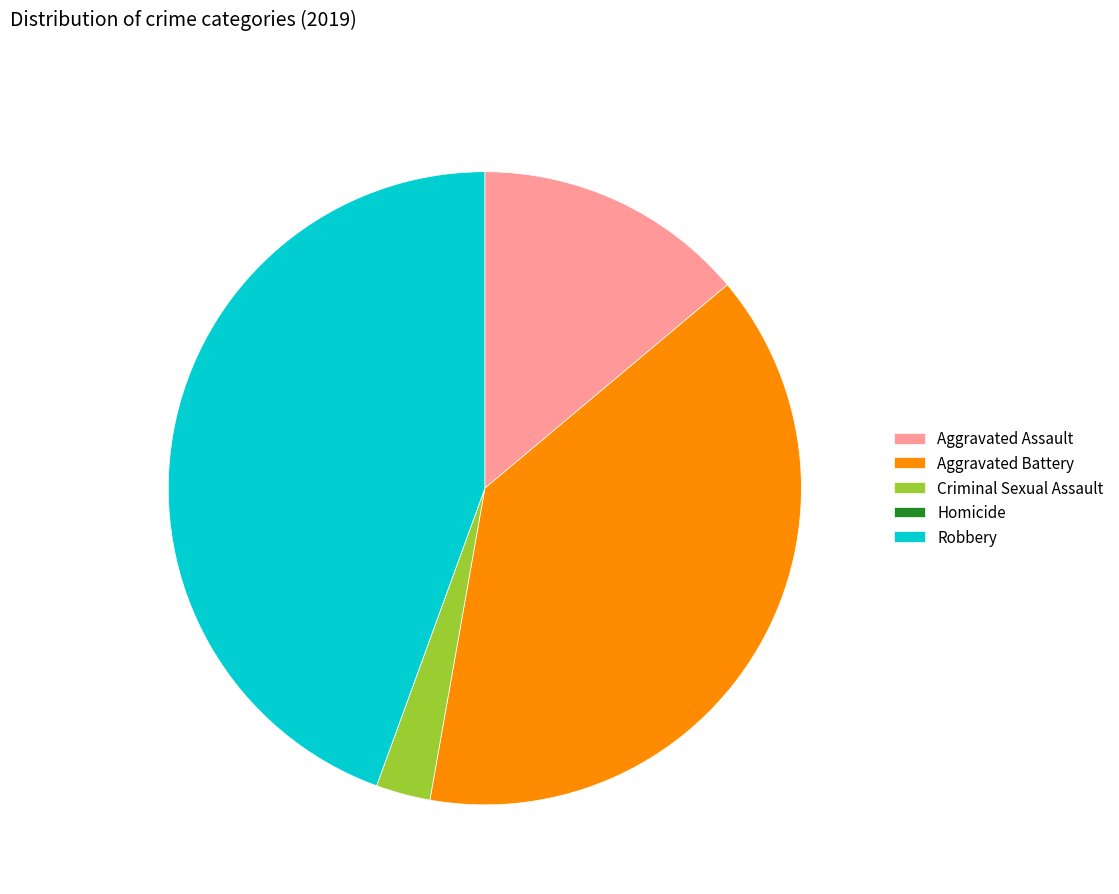

Does any single category account for the majority?

No